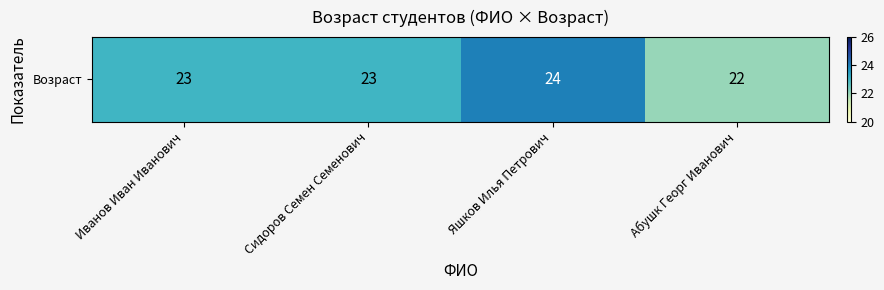

The value at Иванов Иван Иванович is 13. True or false?

False